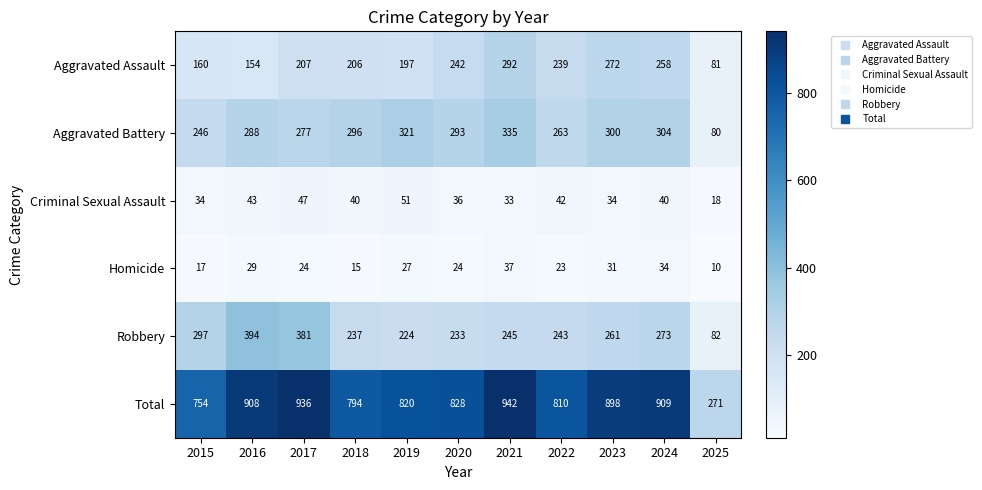

What is the spread (max minus min) of values at 2015?

737